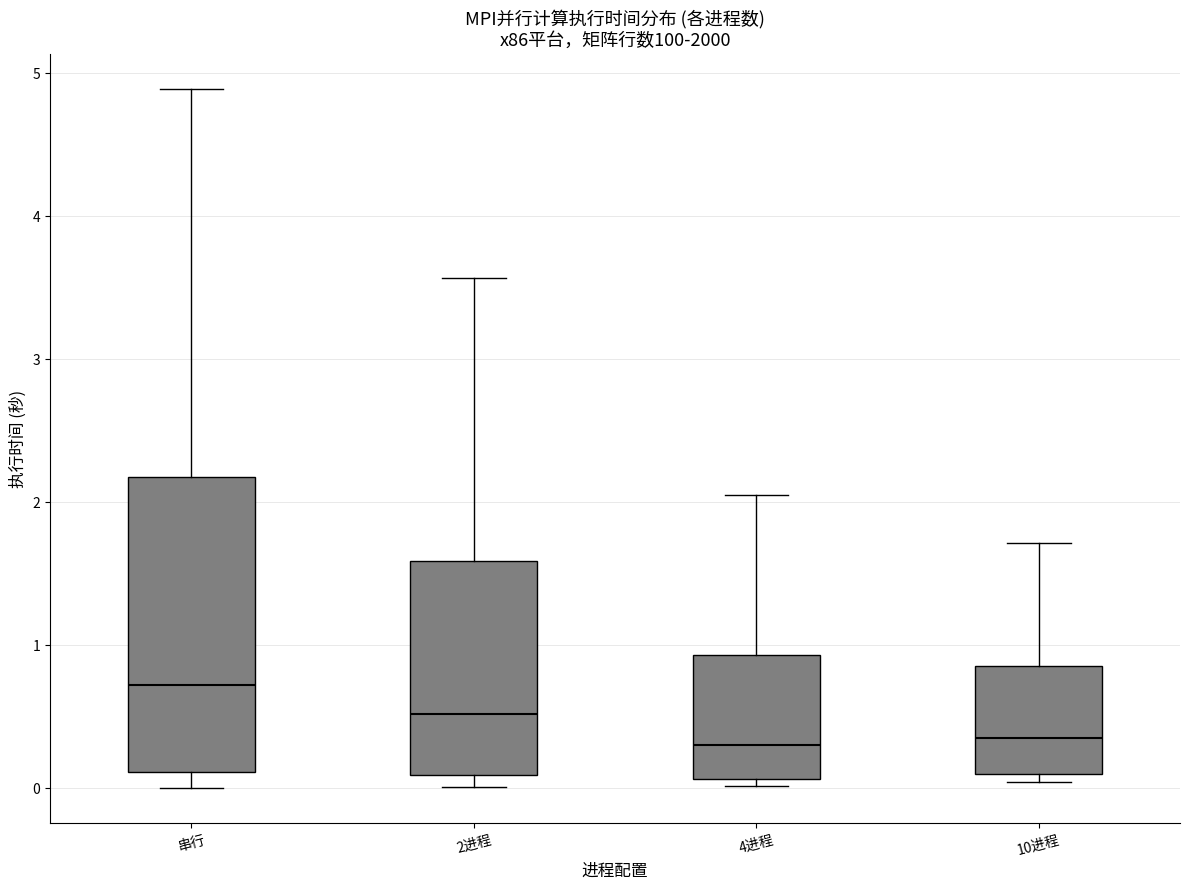

Reading left to right, transcribe this box plot: for each box, give where its median line is, the range the box spans, and where its two whiskers end, as read against the y-axis. The values are not printed on the chart, so give them approximately, as read against the axis.

串行: median 0.7, box 0.1 to 2.2, whiskers 0.0 to 4.9
2进程: median 0.5, box 0.1 to 1.6, whiskers 0.0 to 3.6
4进程: median 0.3, box 0.1 to 0.9, whiskers 0.0 to 2.0
10进程: median 0.3, box 0.1 to 0.9, whiskers 0.0 to 1.7